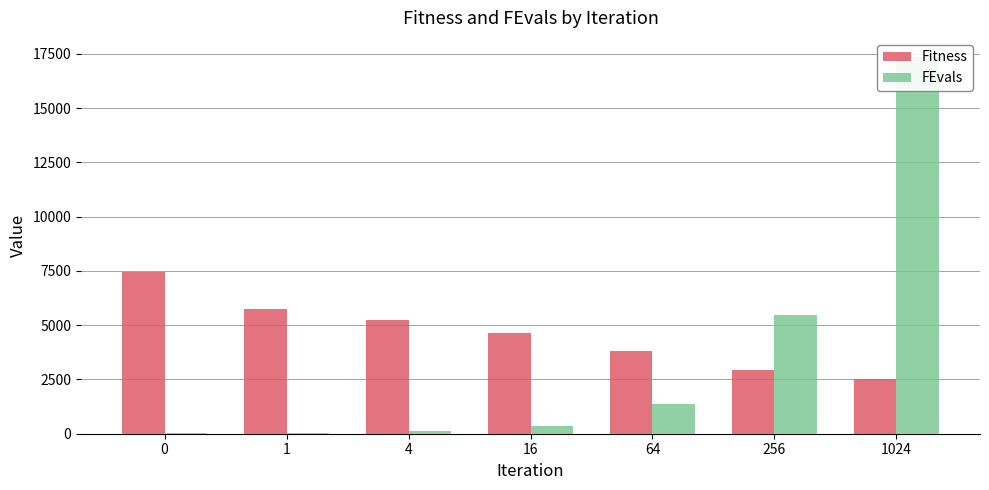

What are all the series names shown in the legend?

Fitness, FEvals